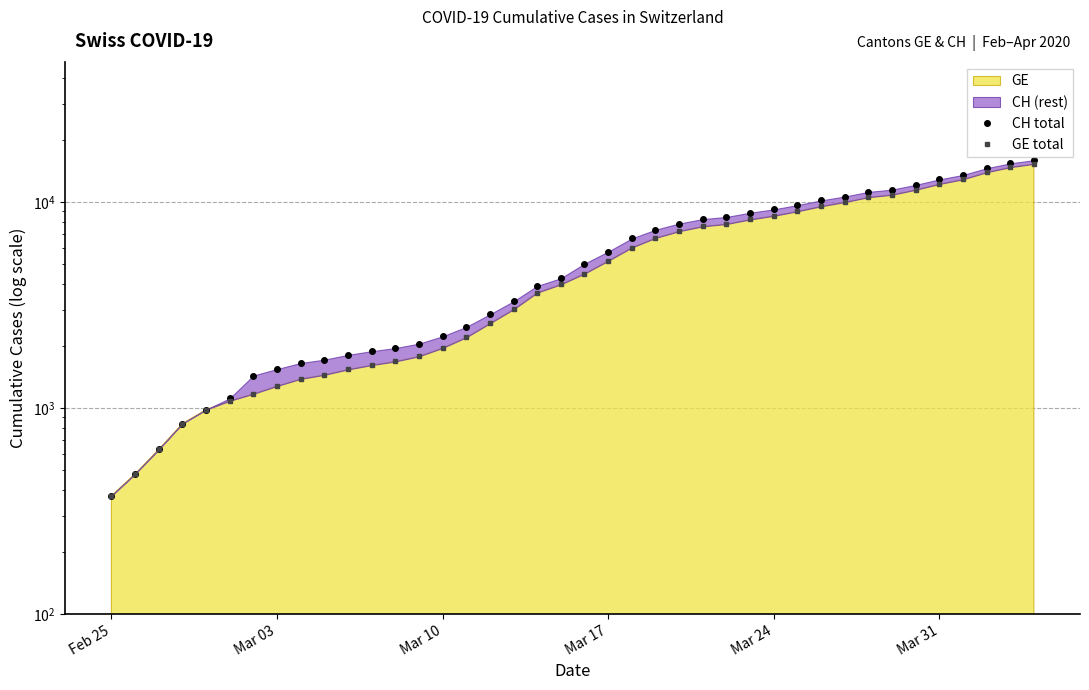

Does the chart have visible grid lines?

Yes